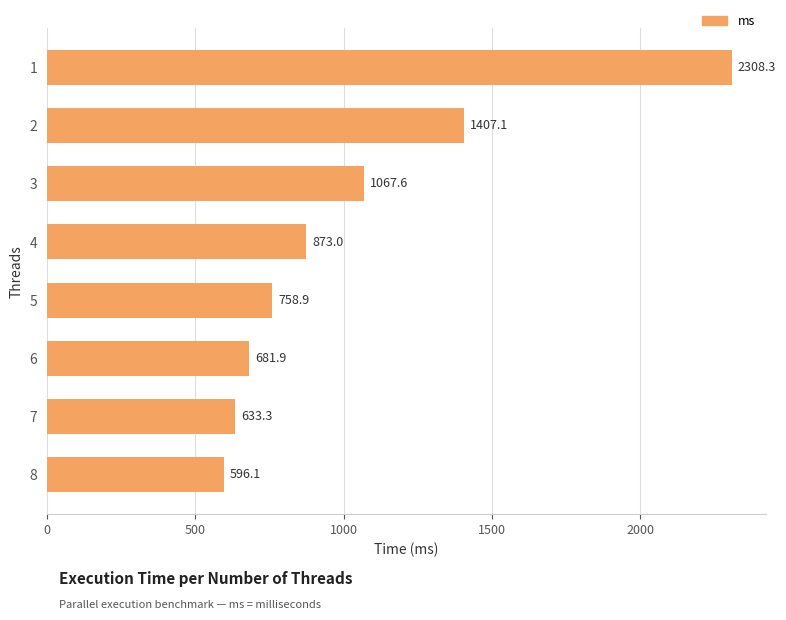

How many values are below 872?

4